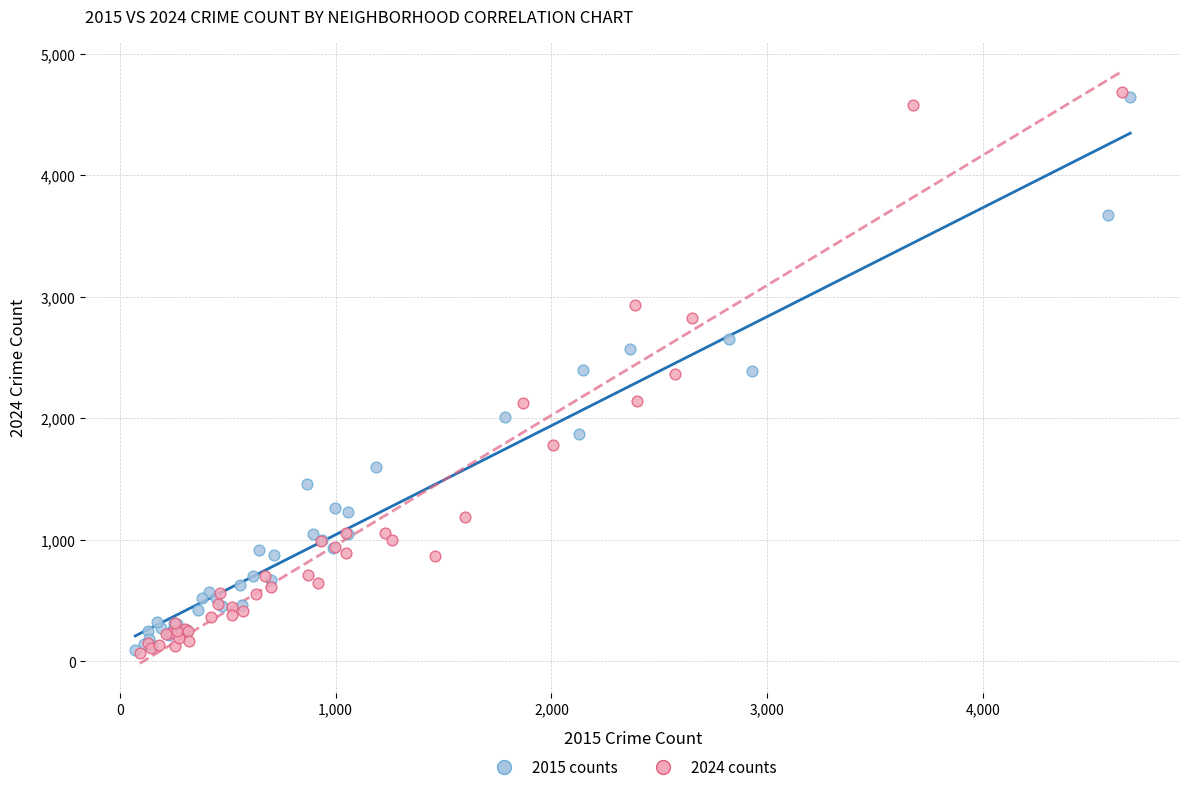

Which series has the widest spread of Y values?

2024 counts